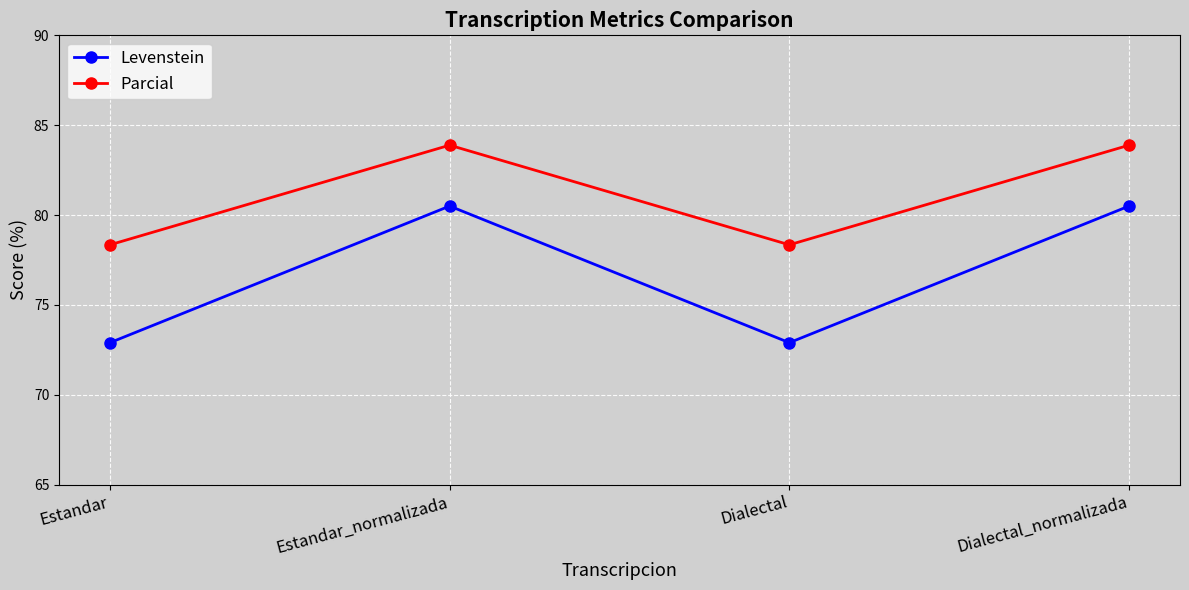

At how many categories does at least one series exceed 74?

4